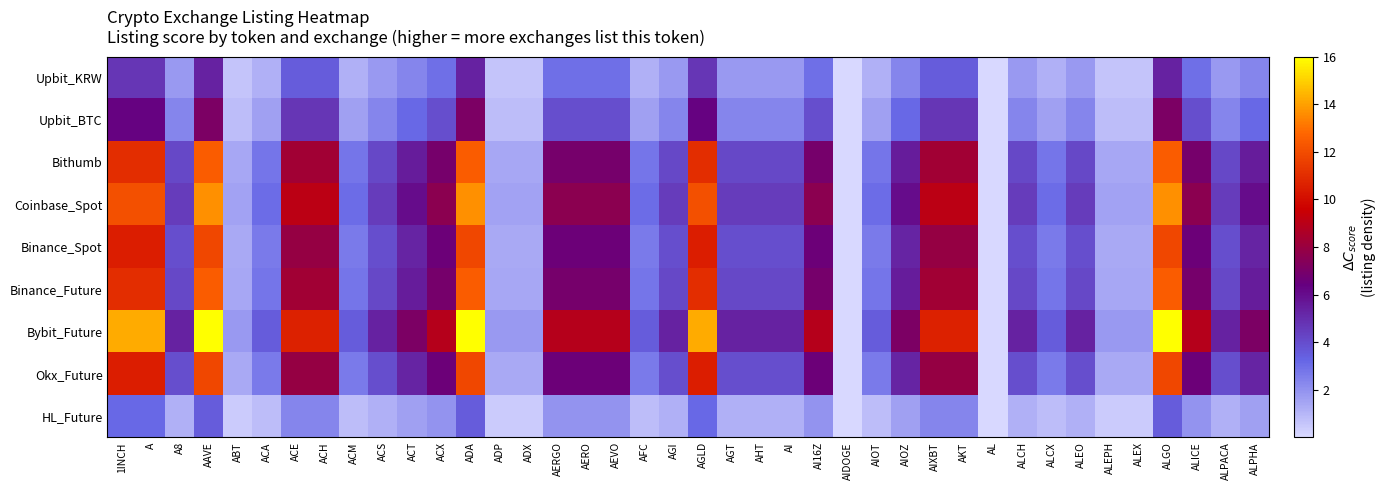

How many data points does each series have?

40